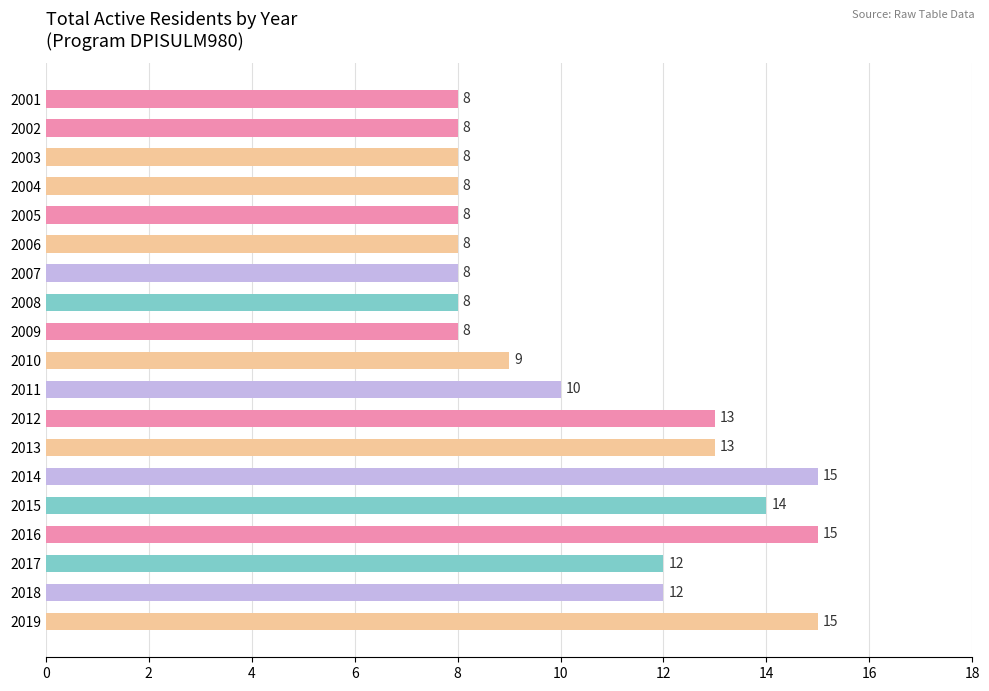

Approximately how many times larger is the value at 2001 compared to 2003?

1.0